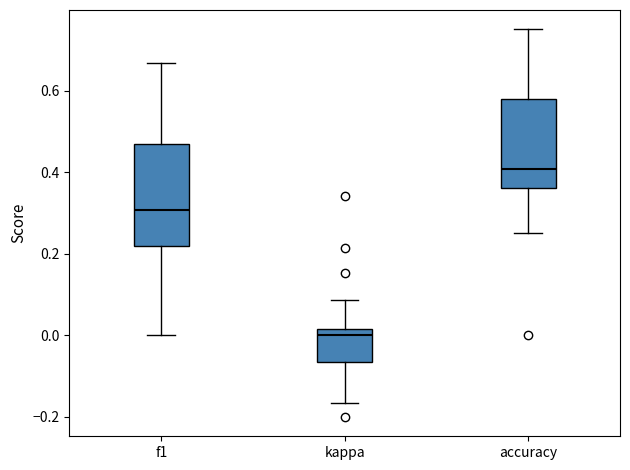

Where does the upper whisker of the box for accuracy end on the y-axis? The values are not printed on the chart, so give them approximately, as read against the axis.

0.76